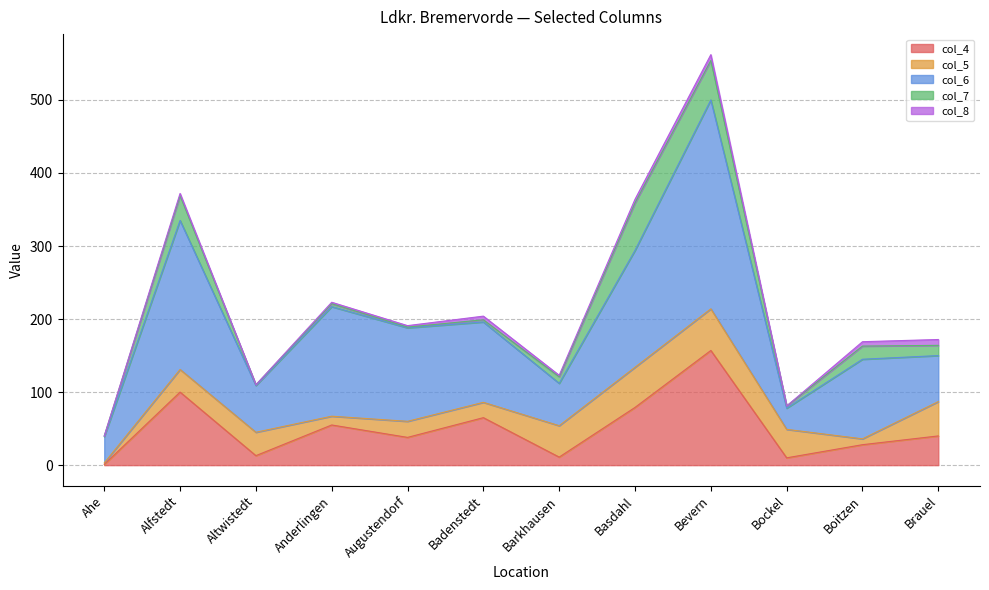

What is the difference between the highest and lowest values at Basdahl?

155